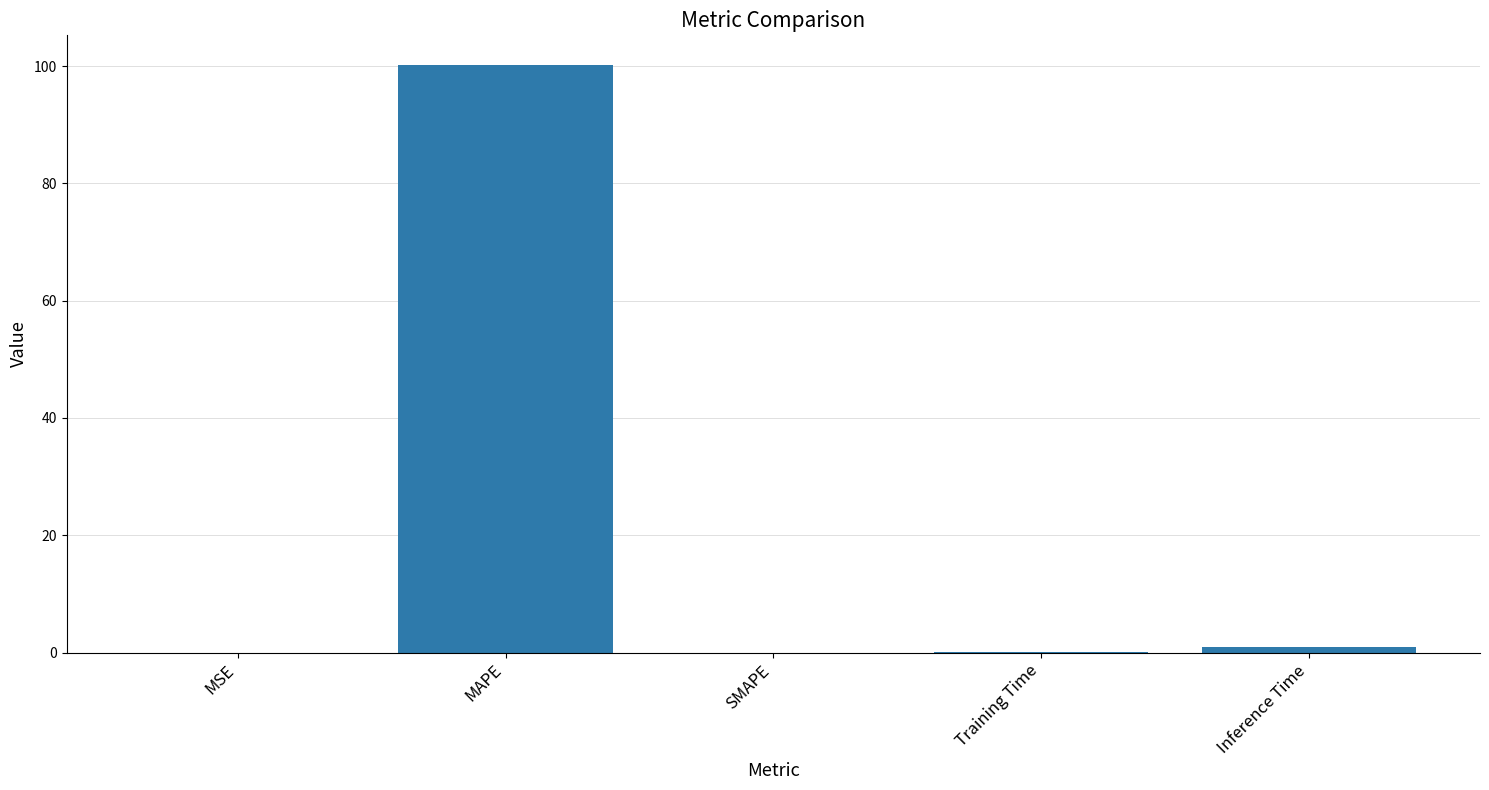

Which category has the highest value across all series?

MAPE